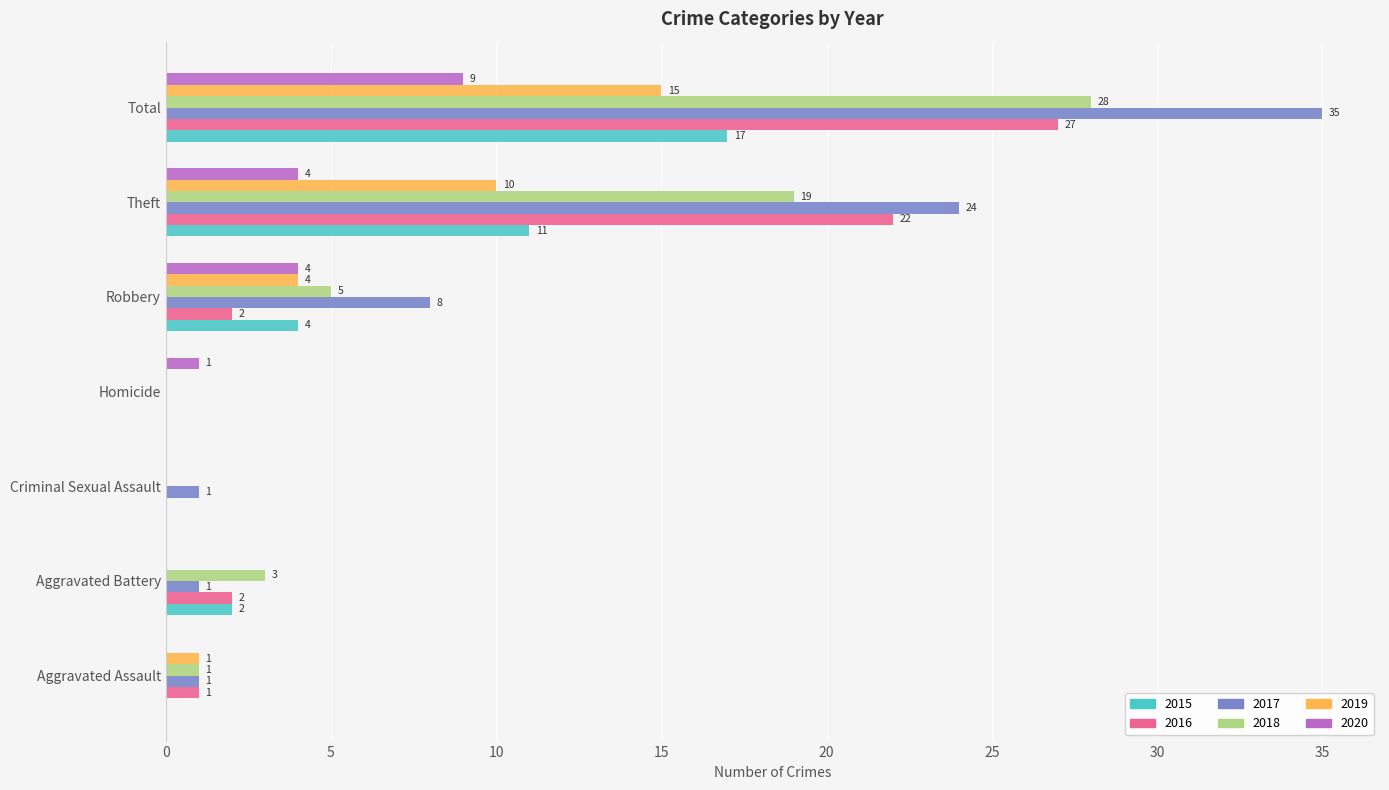

What is the sum of the 2017 values at Robbery and Total?

43